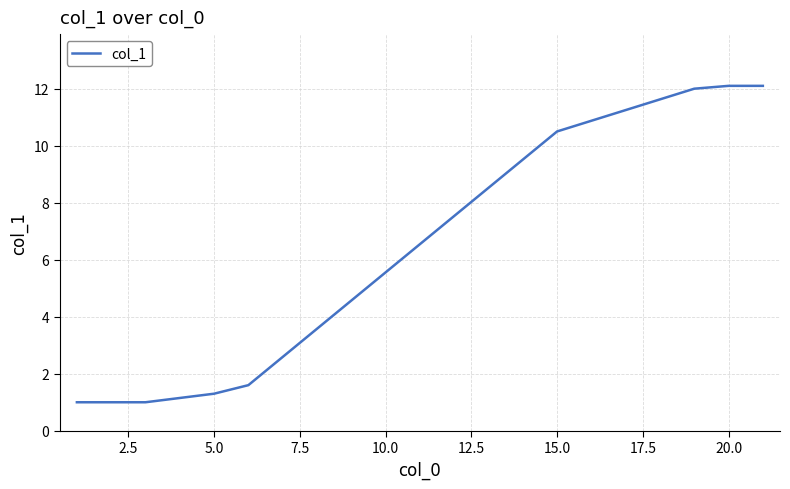

What is the sum of all values?

51.6